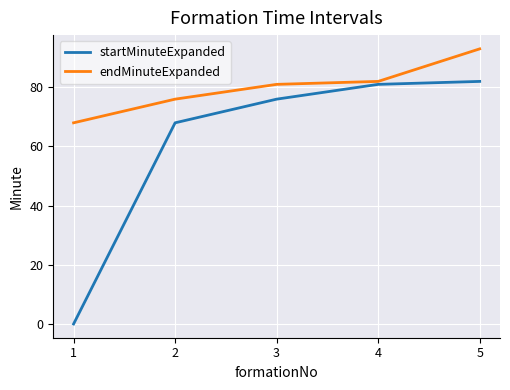

What is the difference between the startMinuteExpanded values at 1 and 2?

68